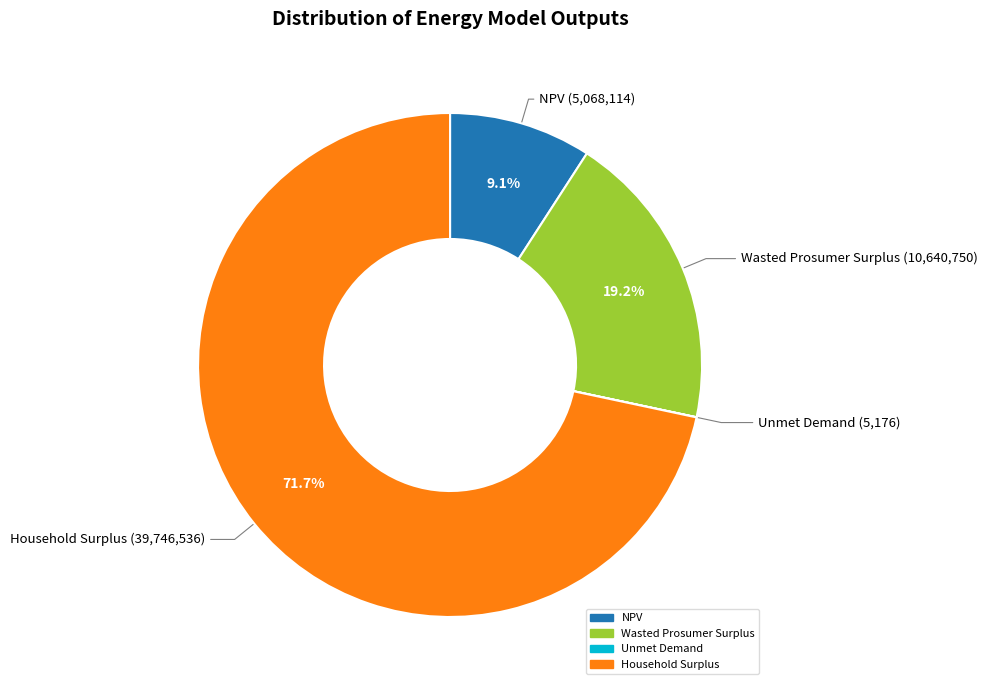

Does Household Surplus account for over 50% of the chart?

Yes